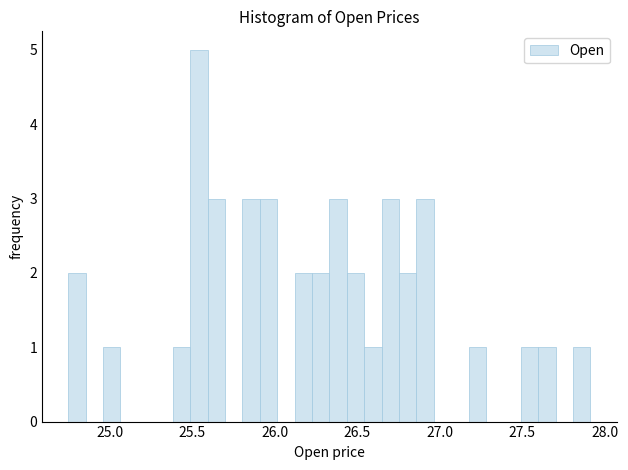

Read against the x-axis, roughly where is the centre of the tallest bar?

25.55